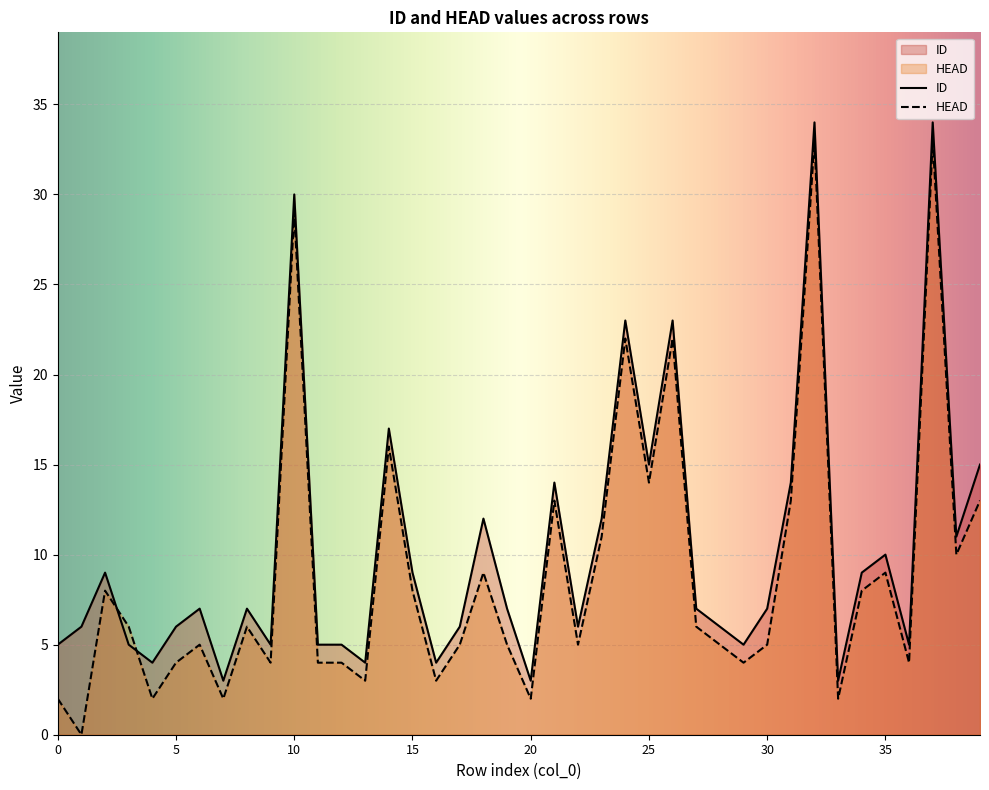

What is the sum of the ID values at 28 and 18?

18